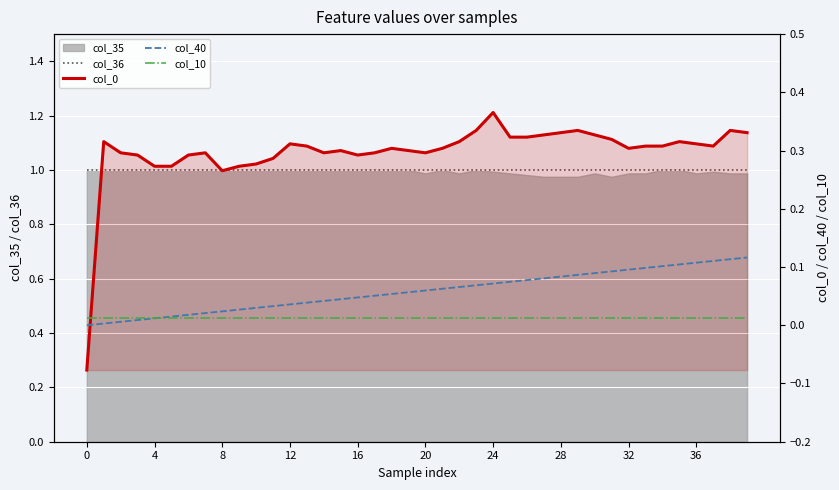

What is the label of the 29th point from the right?

11